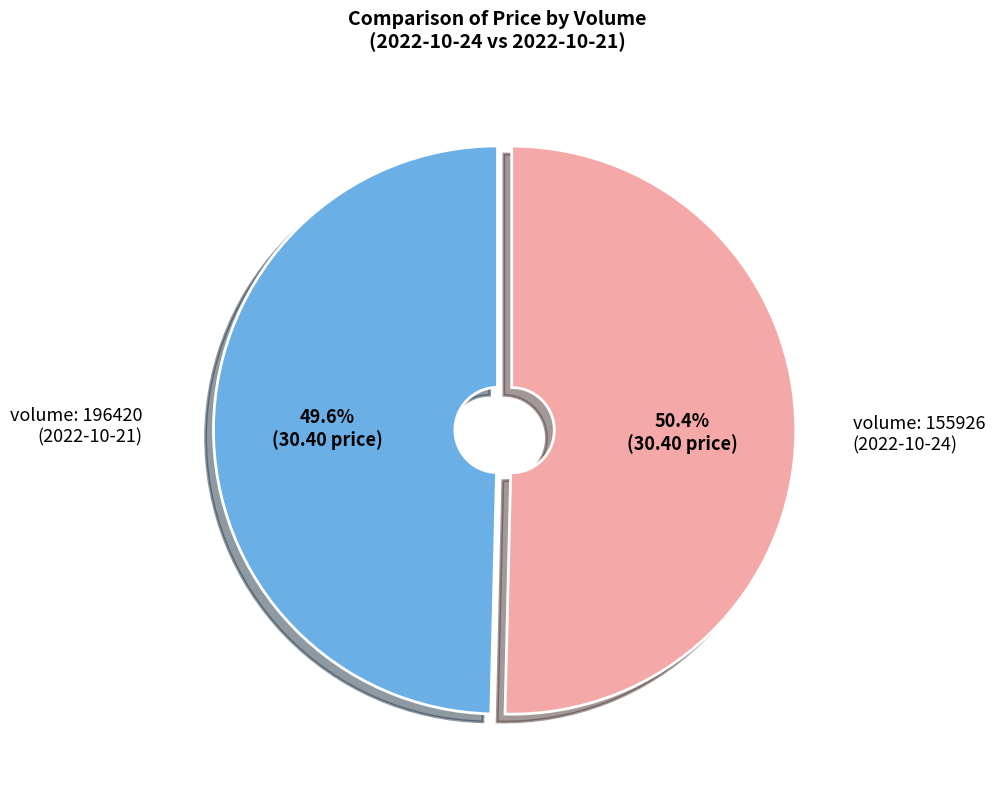

How many slices are in this pie chart?

2